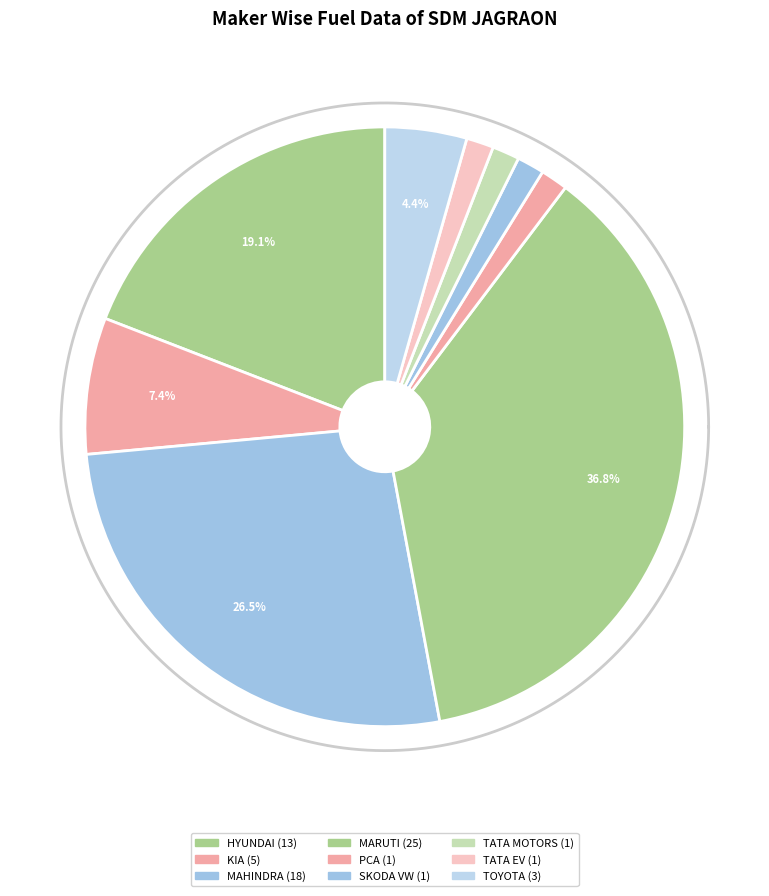

Which has a higher value, HYUNDAI MOTOR INDIA LTD or MAHINDRA & MAHINDRA LIMITED?

MAHINDRA & MAHINDRA LIMITED